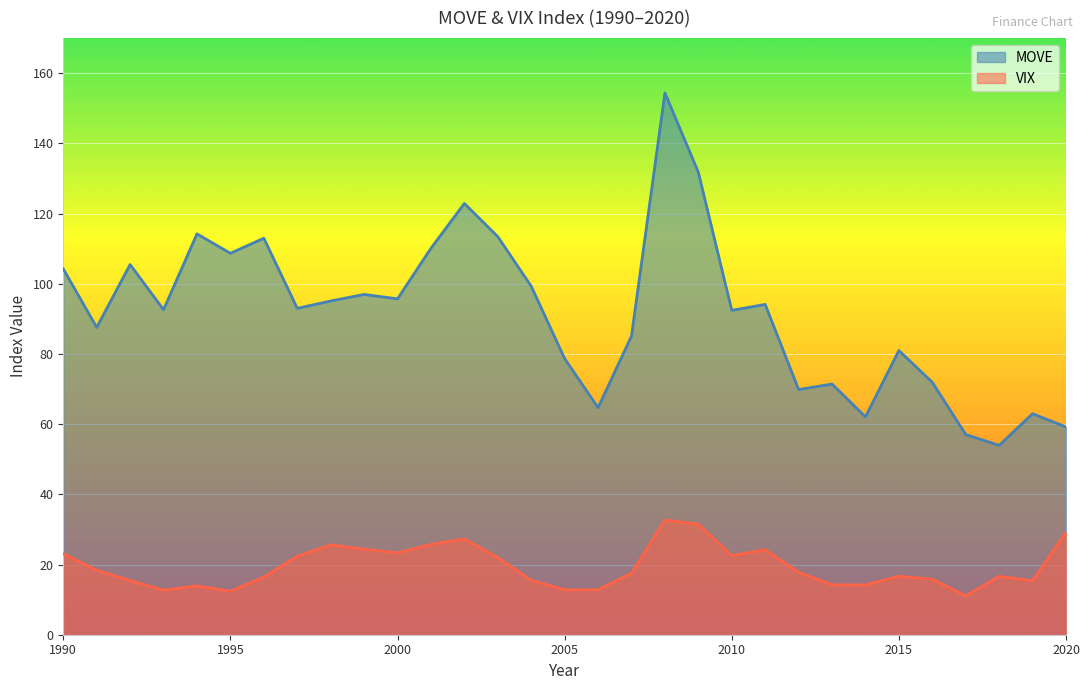

Which category has the highest value across all series?

2008